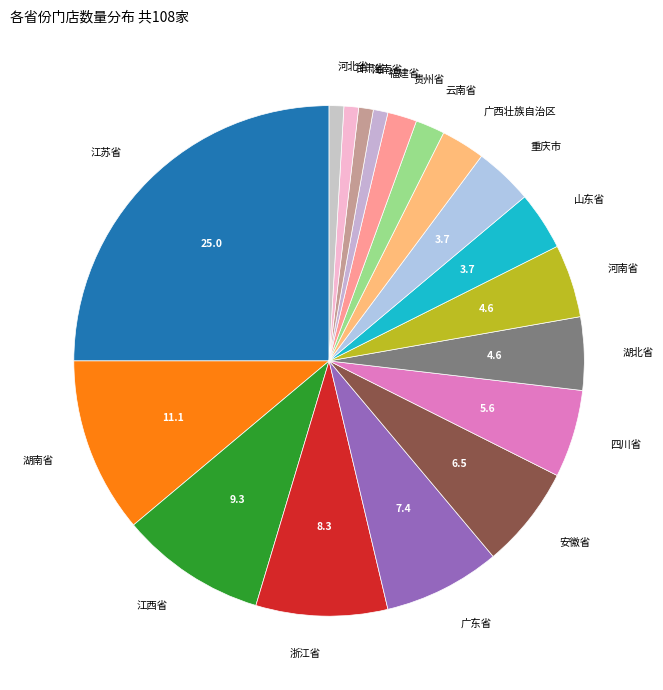

Do 海南省 and 河北省 together represent more than half of the pie?

No